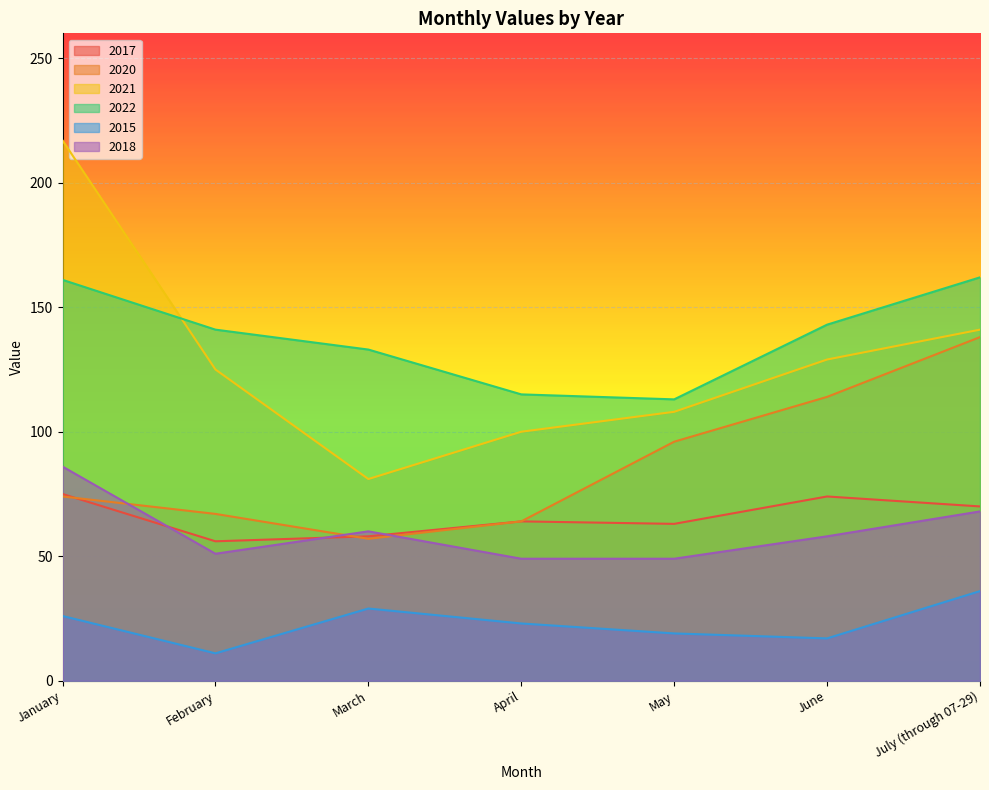

At which category does 2017 reach its first local peak?

April